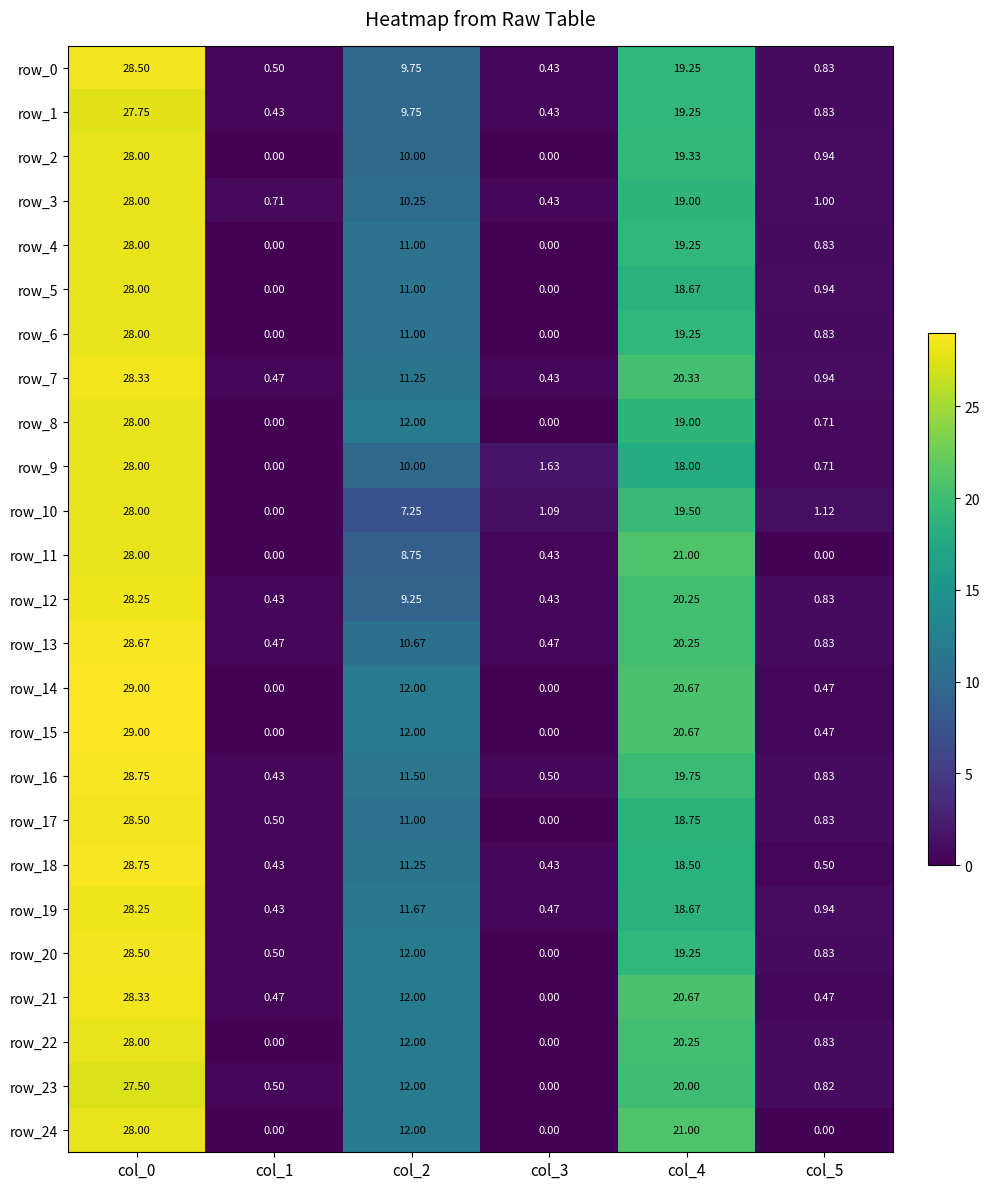

What is the difference between the maximum and minimum values in the row_15 series?

29.0